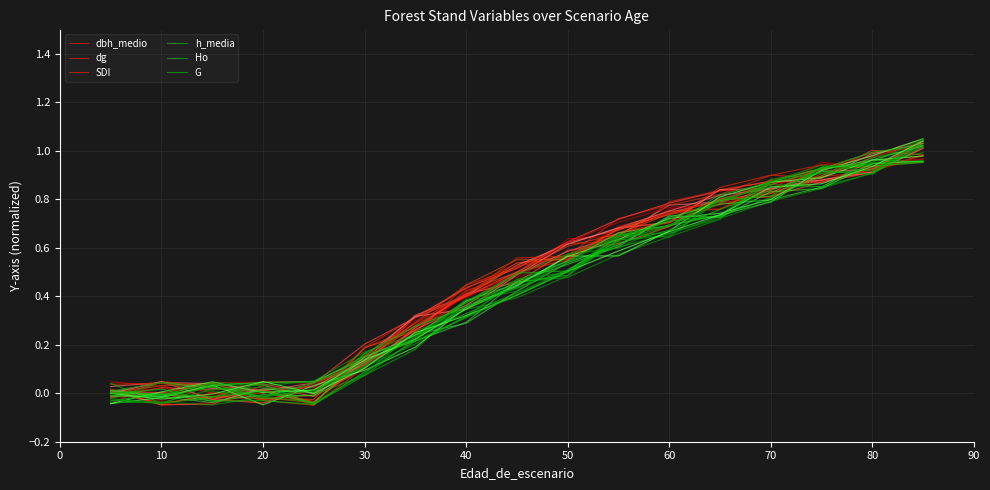

What is the spread (max minus min) of values at 40?

0.1